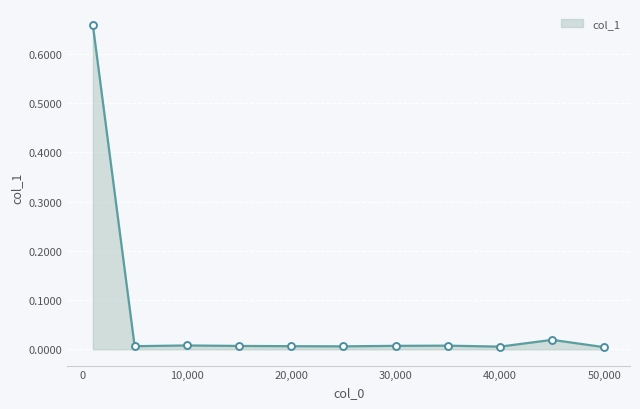

Where is the data nearest to the value 0?

50000